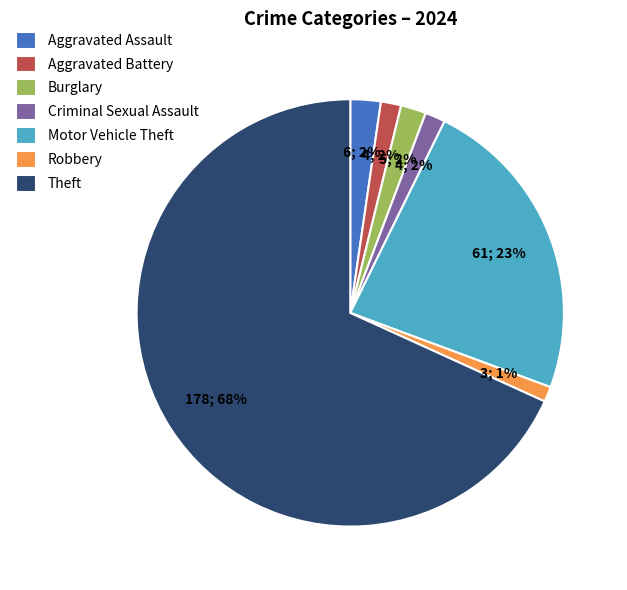

Combined, do Criminal Sexual Assault and Robbery account for over 50%?

No